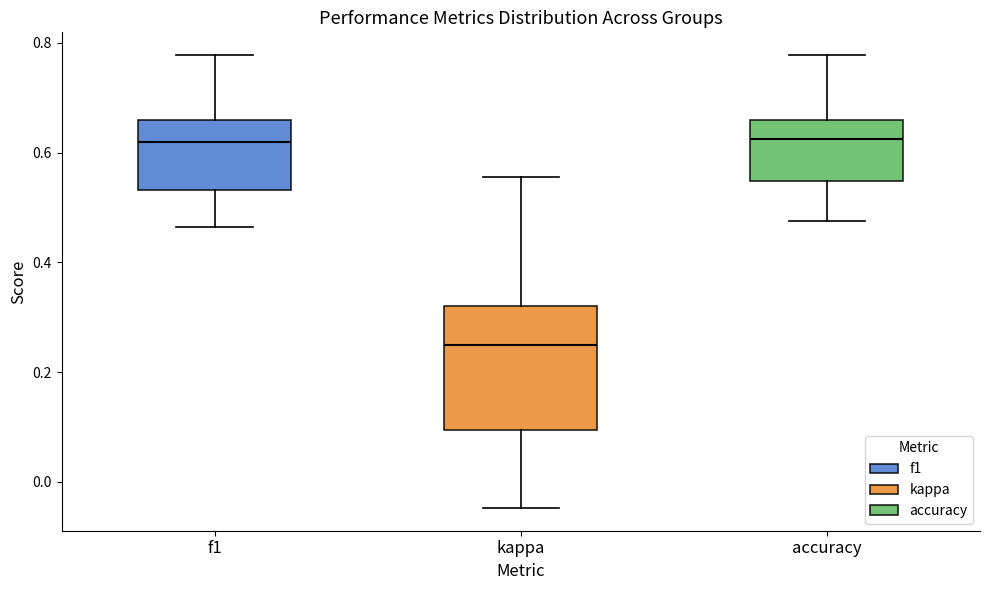

Reading left to right, read every box against the y-axis: the position of its median line, the range the box covers, and the ends of its whiskers. The values are not printed on the chart, so give them approximately, as read against the axis.

f1: median 0.62, box 0.54 to 0.66, whiskers 0.46 to 0.78
kappa: median 0.26, box 0.10 to 0.32, whiskers -0.04 to 0.56
accuracy: median 0.62, box 0.54 to 0.66, whiskers 0.48 to 0.78